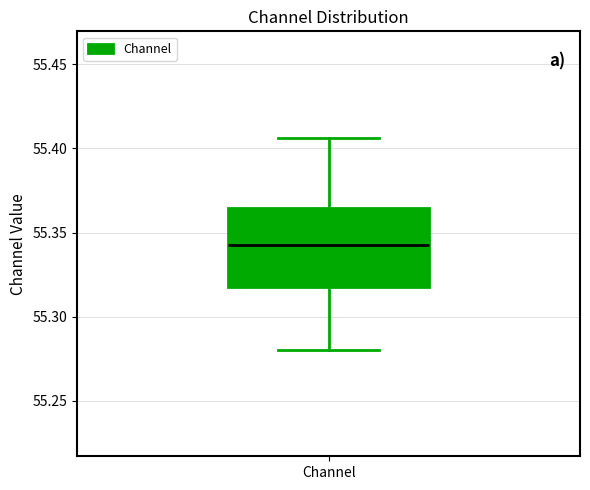

Transcribe this box plot: give where the median line is, the range the box spans, and where the two whiskers end, as read against the y-axis. The values are not printed on the chart, so give them approximately, as read against the axis.

median 55.340, box 55.320 to 55.365, whiskers 55.280 to 55.405